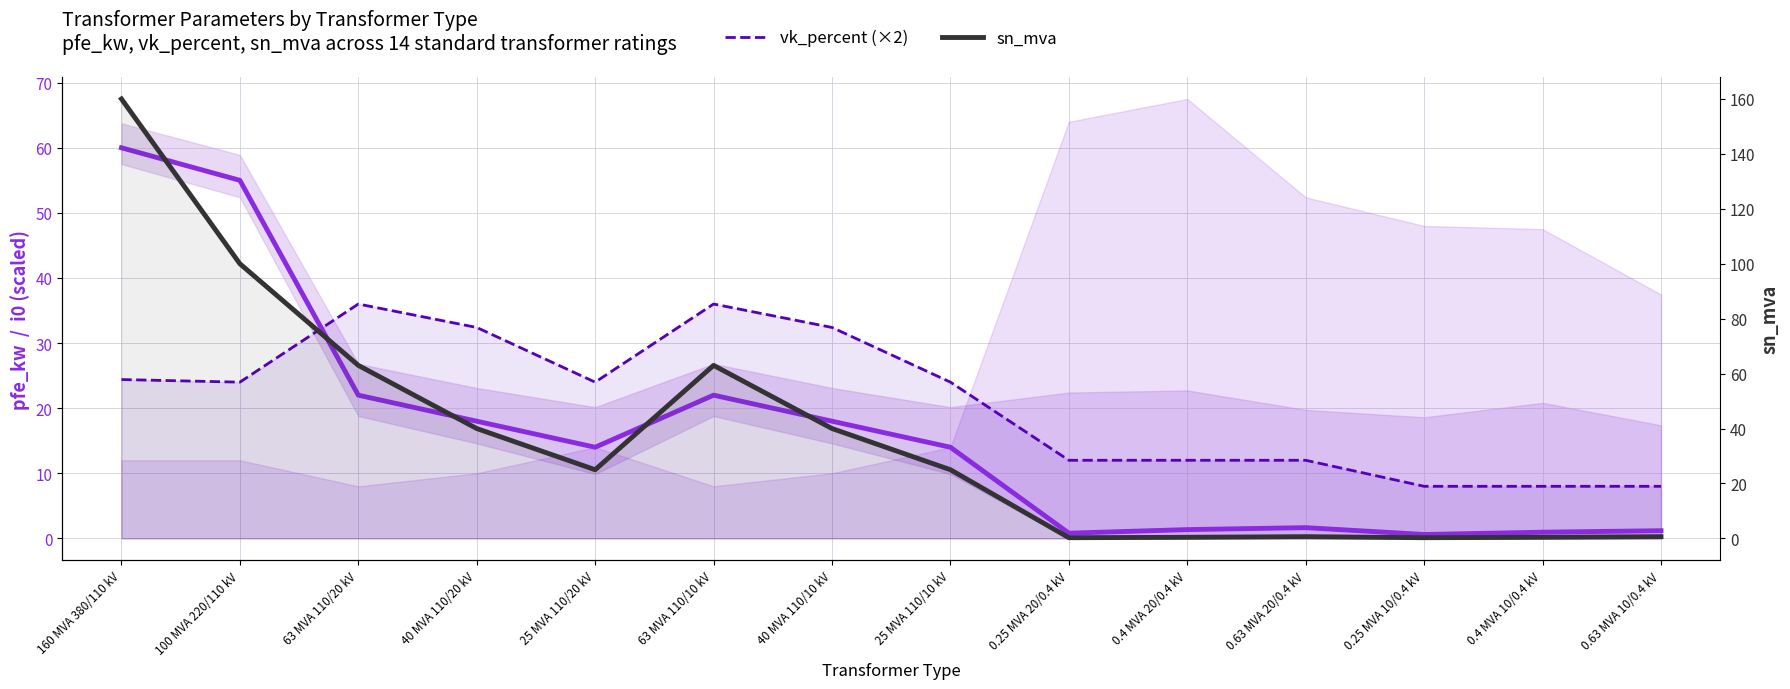

What is the sum of the pfe_kw values at 40 MVA 110/20 kV and 0.25 MVA 20/0.4 kV?

18.8